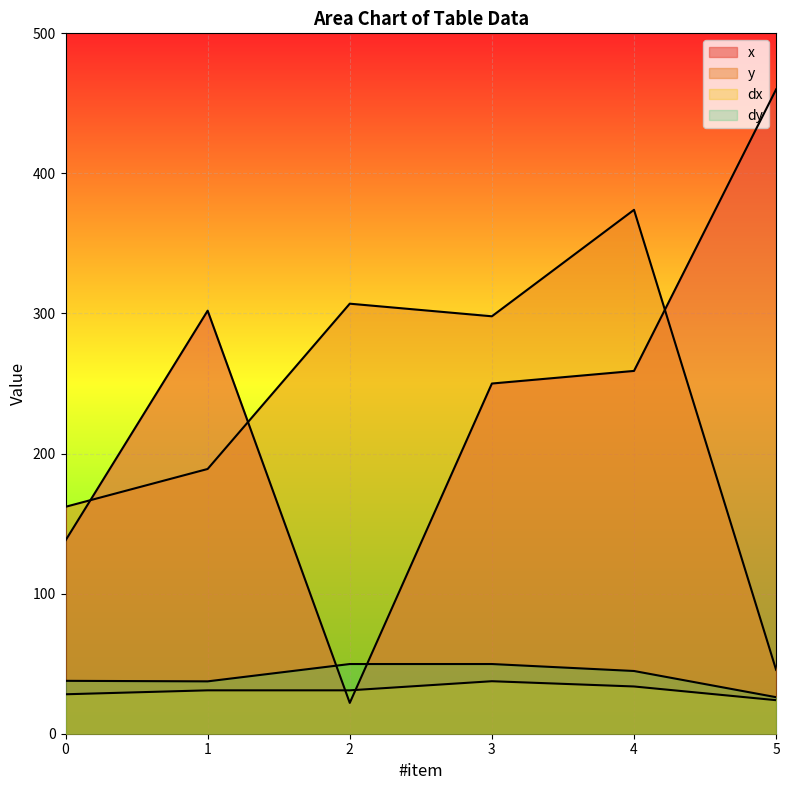

How many series are shown in this chart?

4